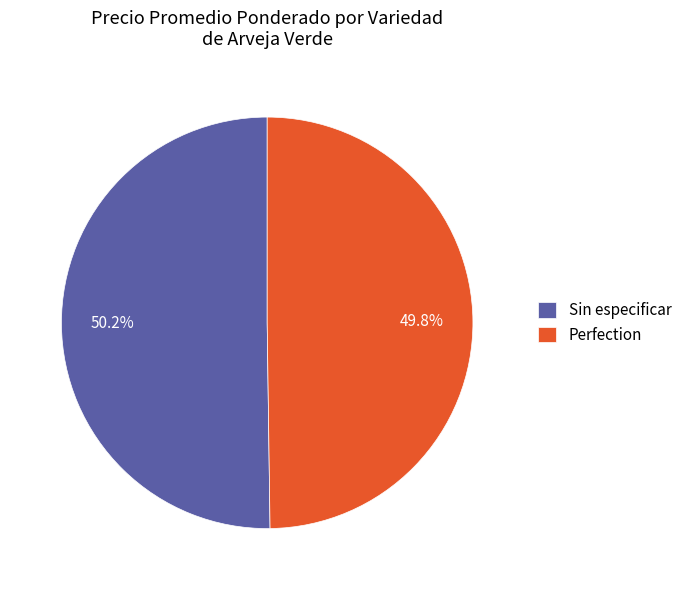

The Sin especificar slice represents 31% of the pie. True or false?

False